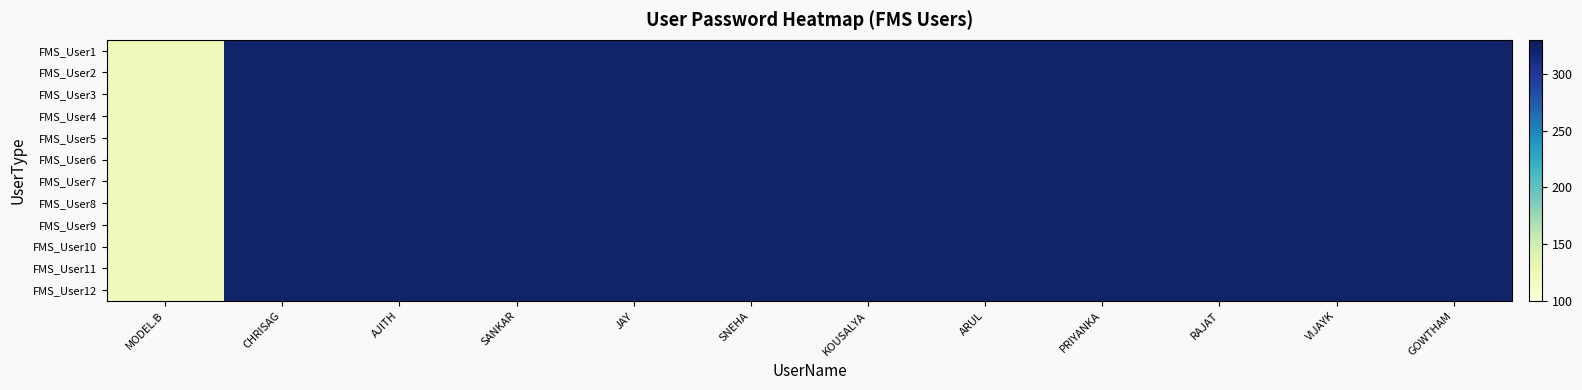

Reading left to right, what are all the values shown in this chart?

FMS_User1: MODEL.B=123	CHRISAG=321	AJITH=321	SANKAR=321	JAY=321	SNEHA=321	KOUSALYA=321	ARUL=321	PRIYANKA=321	RAJAT=321	VIJAYK=321	GOWTHAM=321
FMS_User2: MODEL.B=123	CHRISAG=321	AJITH=321	SANKAR=321	JAY=321	SNEHA=321	KOUSALYA=321	ARUL=321	PRIYANKA=321	RAJAT=321	VIJAYK=321	GOWTHAM=321
FMS_User3: MODEL.B=123	CHRISAG=321	AJITH=321	SANKAR=321	JAY=321	SNEHA=321	KOUSALYA=321	ARUL=321	PRIYANKA=321	RAJAT=321	VIJAYK=321	GOWTHAM=321
FMS_User4: MODEL.B=123	CHRISAG=321	AJITH=321	SANKAR=321	JAY=321	SNEHA=321	KOUSALYA=321	ARUL=321	PRIYANKA=321	RAJAT=321	VIJAYK=321	GOWTHAM=321
FMS_User5: MODEL.B=123	CHRISAG=321	AJITH=321	SANKAR=321	JAY=321	SNEHA=321	KOUSALYA=321	ARUL=321	PRIYANKA=321	RAJAT=321	VIJAYK=321	GOWTHAM=321
FMS_User6: MODEL.B=123	CHRISAG=321	AJITH=321	SANKAR=321	JAY=321	SNEHA=321	KOUSALYA=321	ARUL=321	PRIYANKA=321	RAJAT=321	VIJAYK=321	GOWTHAM=321
FMS_User7: MODEL.B=123	CHRISAG=321	AJITH=321	SANKAR=321	JAY=321	SNEHA=321	KOUSALYA=321	ARUL=321	PRIYANKA=321	RAJAT=321	VIJAYK=321	GOWTHAM=321
FMS_User8: MODEL.B=123	CHRISAG=321	AJITH=321	SANKAR=321	JAY=321	SNEHA=321	KOUSALYA=321	ARUL=321	PRIYANKA=321	RAJAT=321	VIJAYK=321	GOWTHAM=321
FMS_User9: MODEL.B=123	CHRISAG=321	AJITH=321	SANKAR=321	JAY=321	SNEHA=321	KOUSALYA=321	ARUL=321	PRIYANKA=321	RAJAT=321	VIJAYK=321	GOWTHAM=321
FMS_User10: MODEL.B=123	CHRISAG=321	AJITH=321	SANKAR=321	JAY=321	SNEHA=321	KOUSALYA=321	ARUL=321	PRIYANKA=321	RAJAT=321	VIJAYK=321	GOWTHAM=321
FMS_User11: MODEL.B=123	CHRISAG=321	AJITH=321	SANKAR=321	JAY=321	SNEHA=321	KOUSALYA=321	ARUL=321	PRIYANKA=321	RAJAT=321	VIJAYK=321	GOWTHAM=321
FMS_User12: MODEL.B=123	CHRISAG=321	AJITH=321	SANKAR=321	JAY=321	SNEHA=321	KOUSALYA=321	ARUL=321	PRIYANKA=321	RAJAT=321	VIJAYK=321	GOWTHAM=321